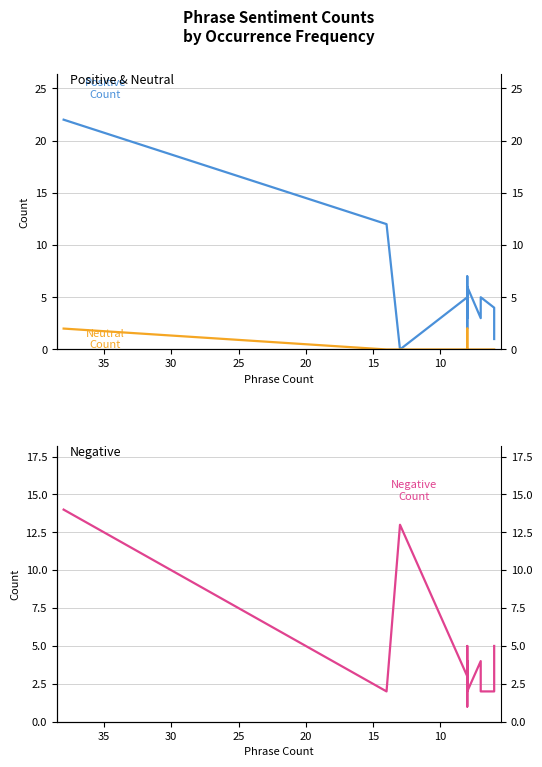

What is the difference between the maximum and minimum values in the Positive Count series?

22